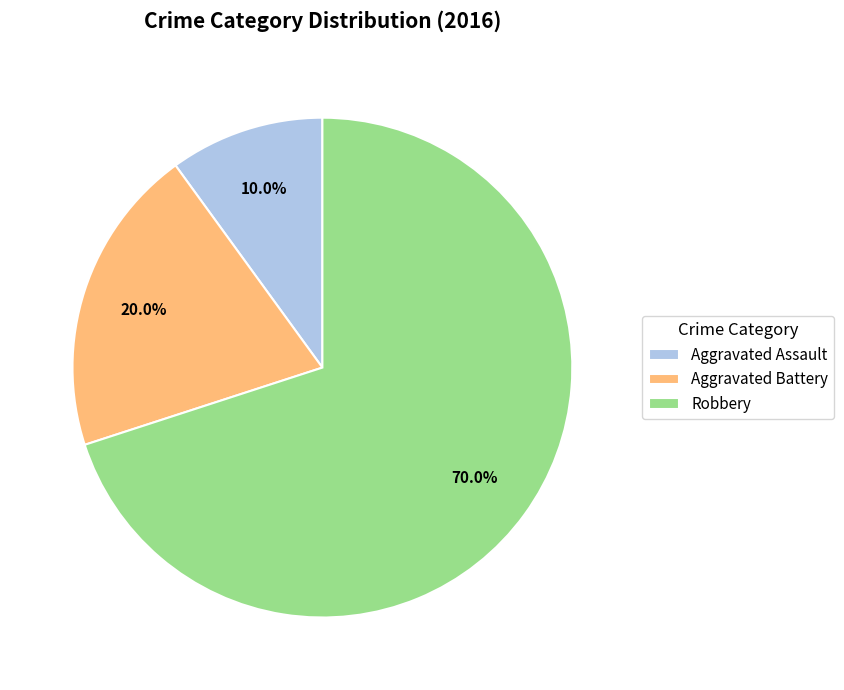

Rank the categories by value from lowest to highest.

Aggravated Assault, Aggravated Battery, Robbery